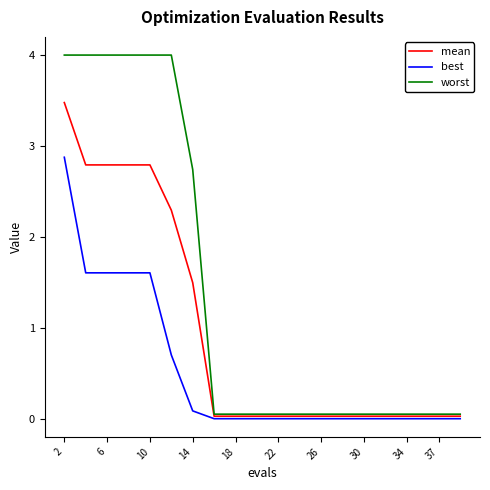

Which series has the largest total across all categories?

worst